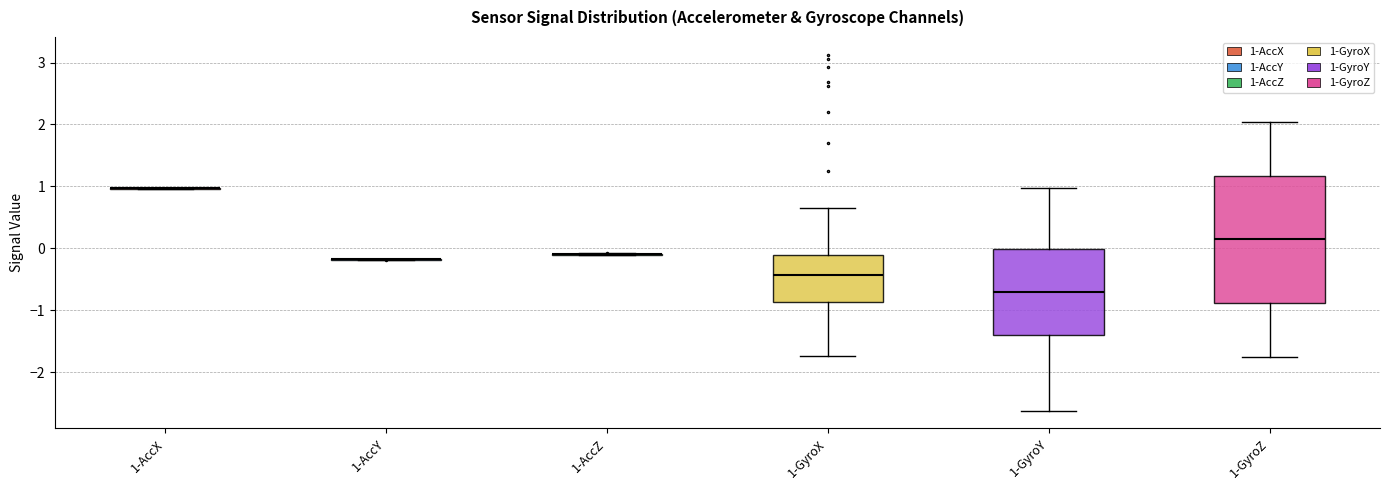

Reading left to right, read every box against the y-axis: the position of its median line, the range the box covers, and the ends of its whiskers. The values are not printed on the chart, so give them approximately, as read against the axis.

1-AccX: box collapsed to a line at 1.0, whiskers 1.0 to 1.0
1-AccY: box collapsed to a line at -0.2, whiskers -0.2 to -0.2
1-AccZ: box collapsed to a line at -0.1, whiskers -0.1 to -0.1
1-GyroX: median -0.4, box -0.9 to -0.1, whiskers -1.7 to 0.7
1-GyroY: median -0.7, box -1.4 to 0.0, whiskers -2.6 to 1.0
1-GyroZ: median 0.1, box -0.9 to 1.2, whiskers -1.8 to 2.0